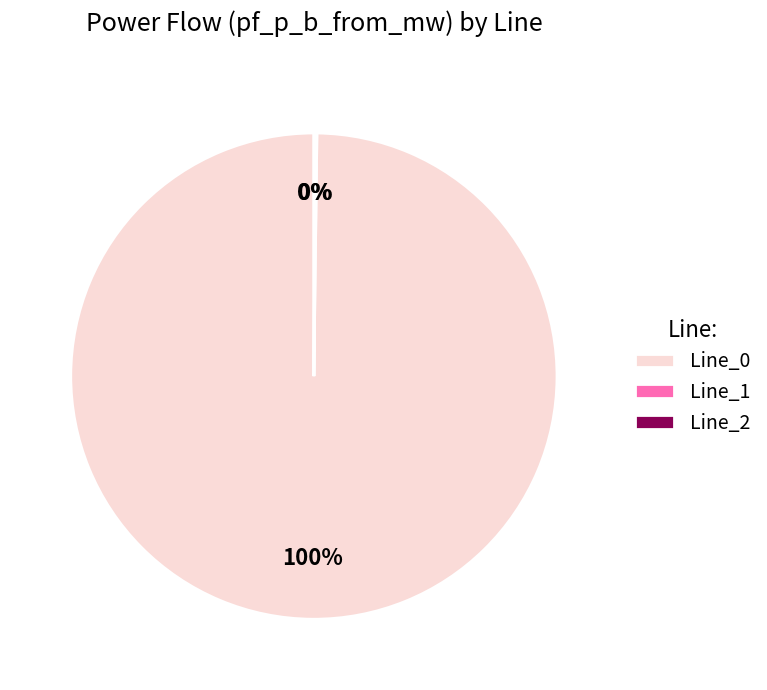

Is it true that Line_0 is 87% of the pie?

False